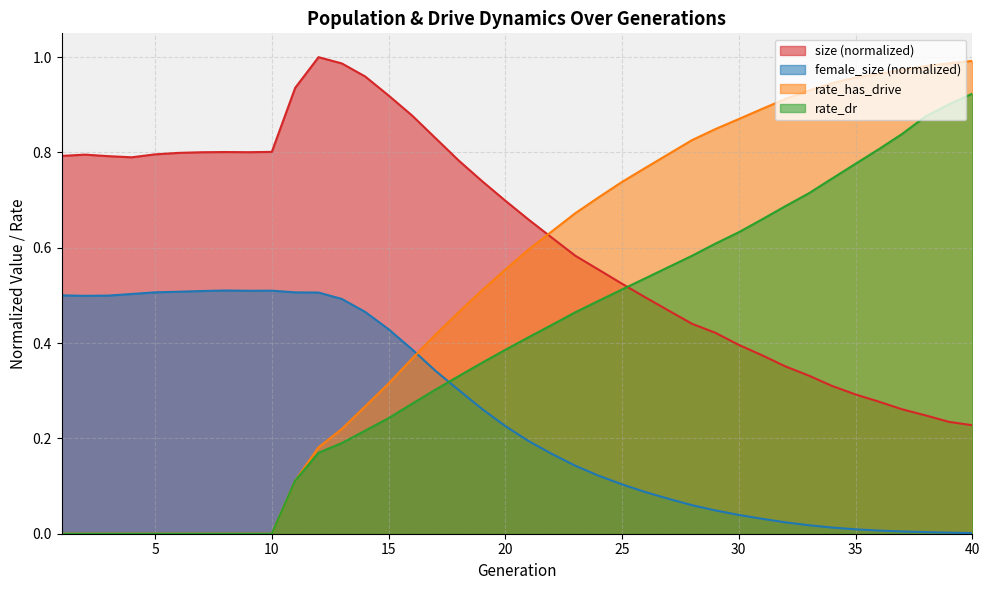

Where is the first local maximum for size?

2